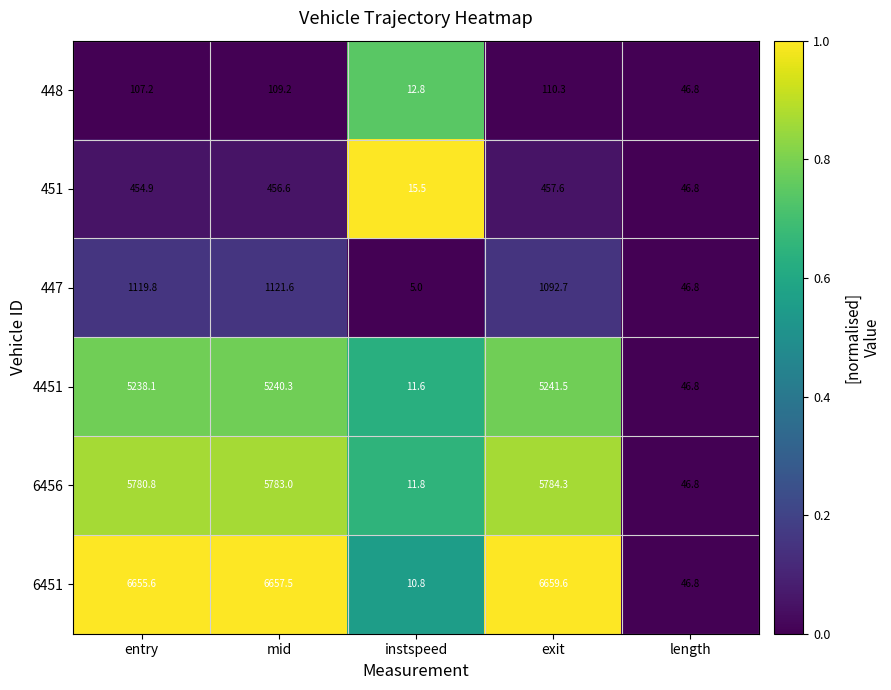

At mid, list the series in order from largest to smallest.

6451, 6456, 4451, 447, 451, 448